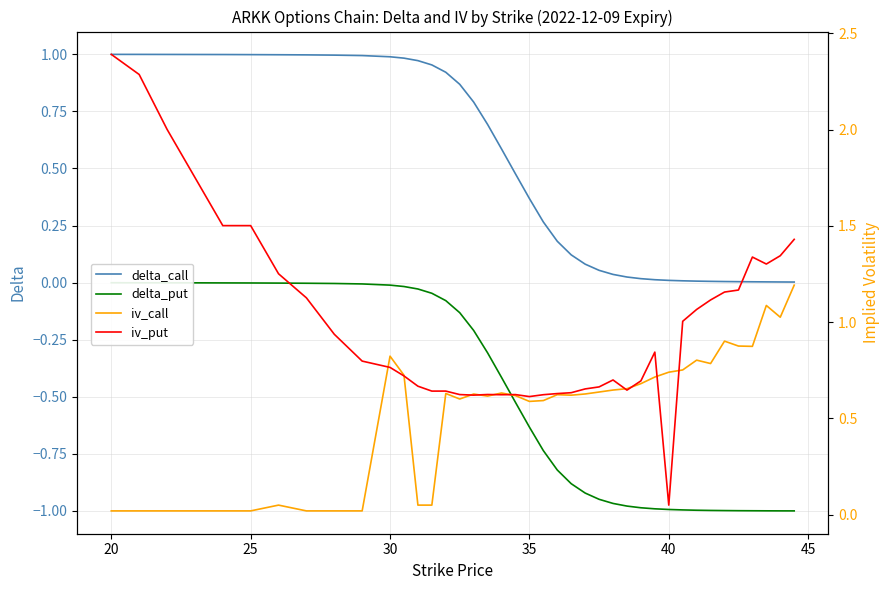

What are all the series names shown in the legend?

delta_call, delta_put, iv_call, iv_put